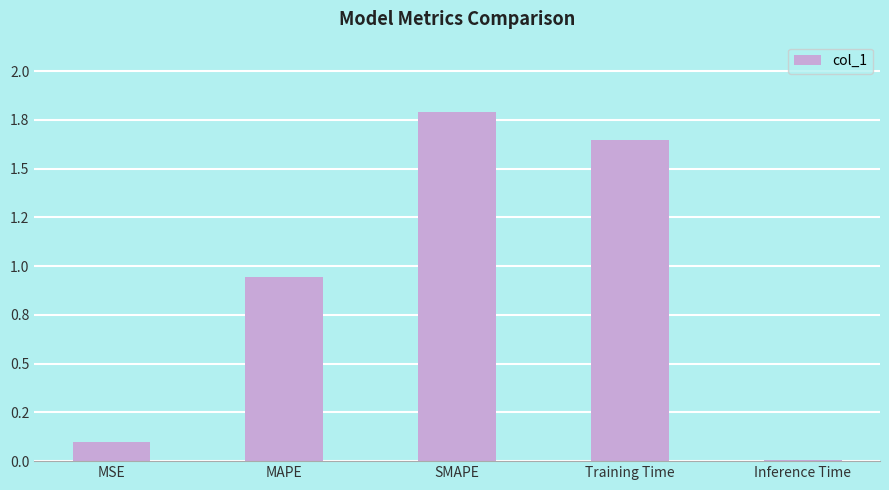

List the labels in order of value, largest first.

SMAPE, Training Time, MAPE, MSE, Inference Time